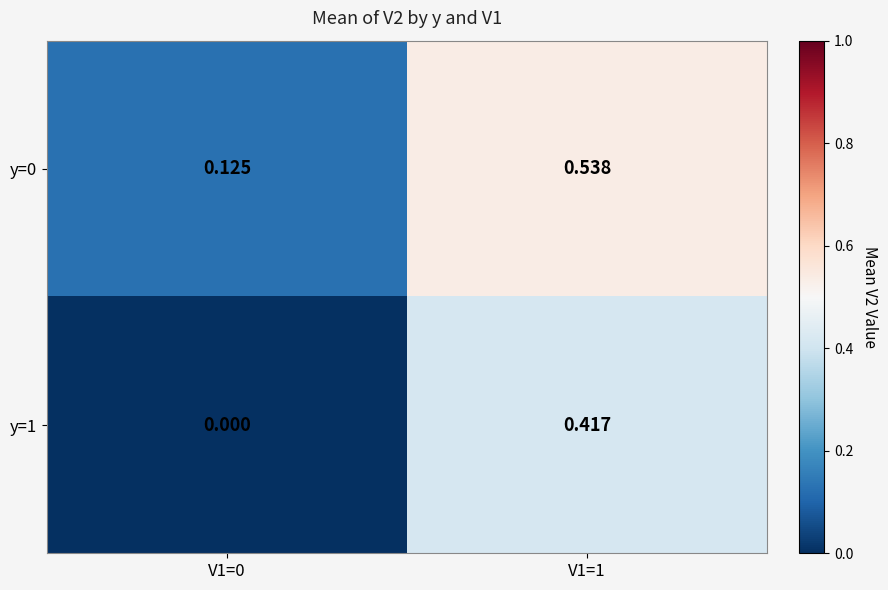

Is the value of y=1 at V1=1 greater than the value of y=0 at V1=0?

Yes